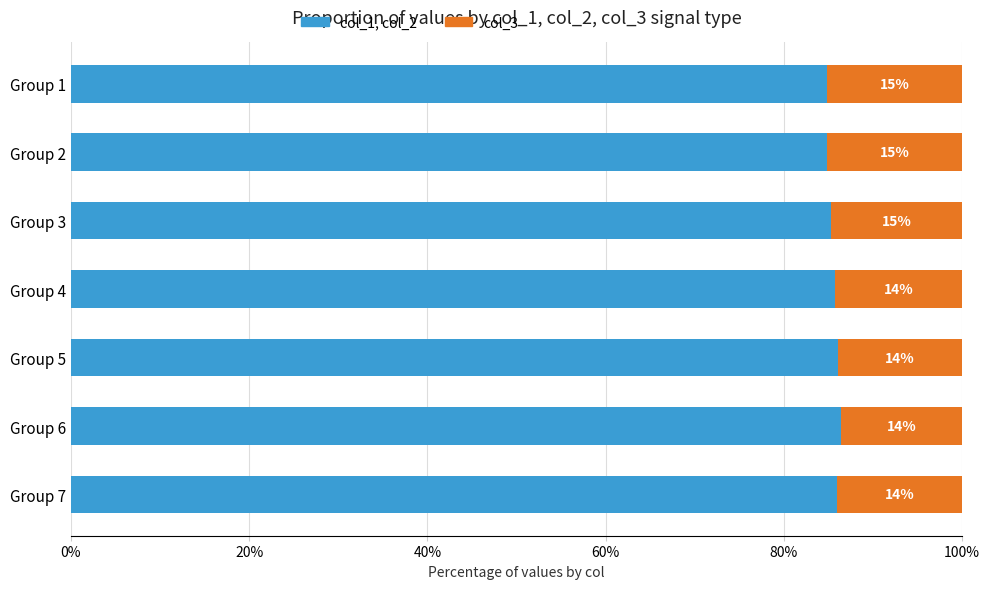

What is the total value across all series at Group 4?

100.0